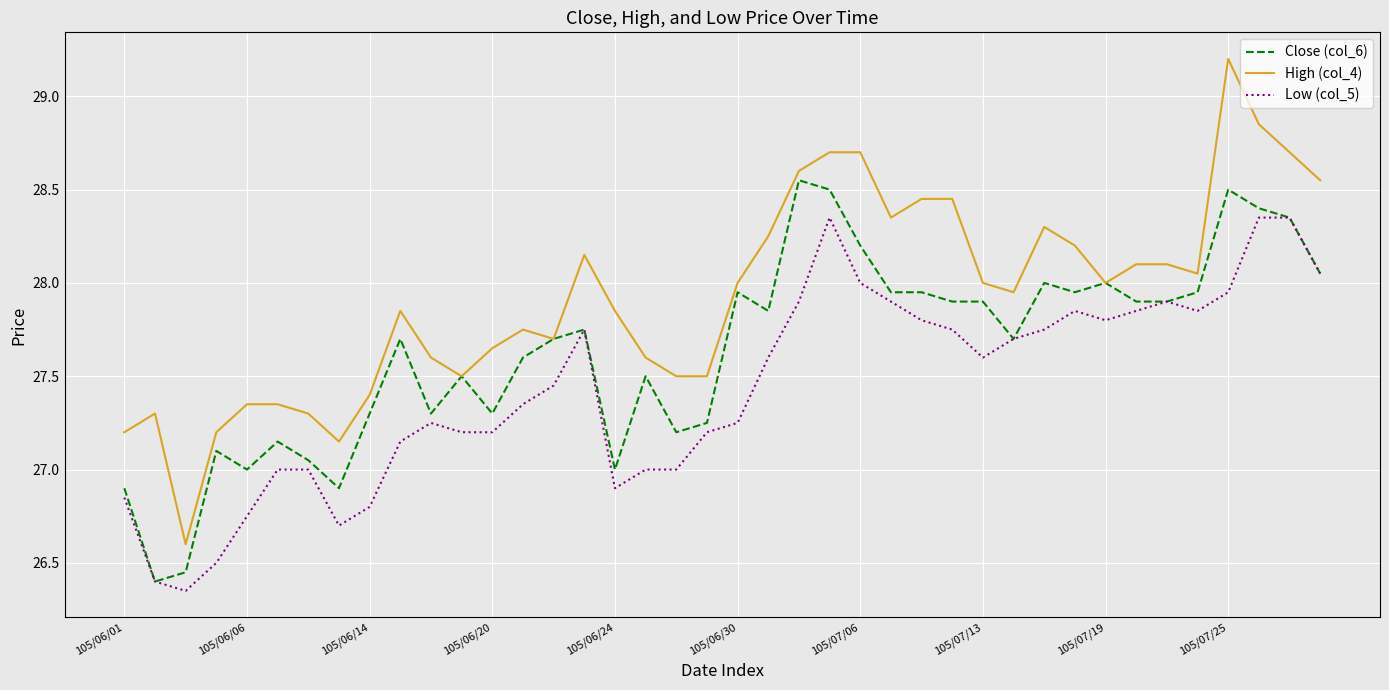

What is the maximum value shown in the chart?

29.2